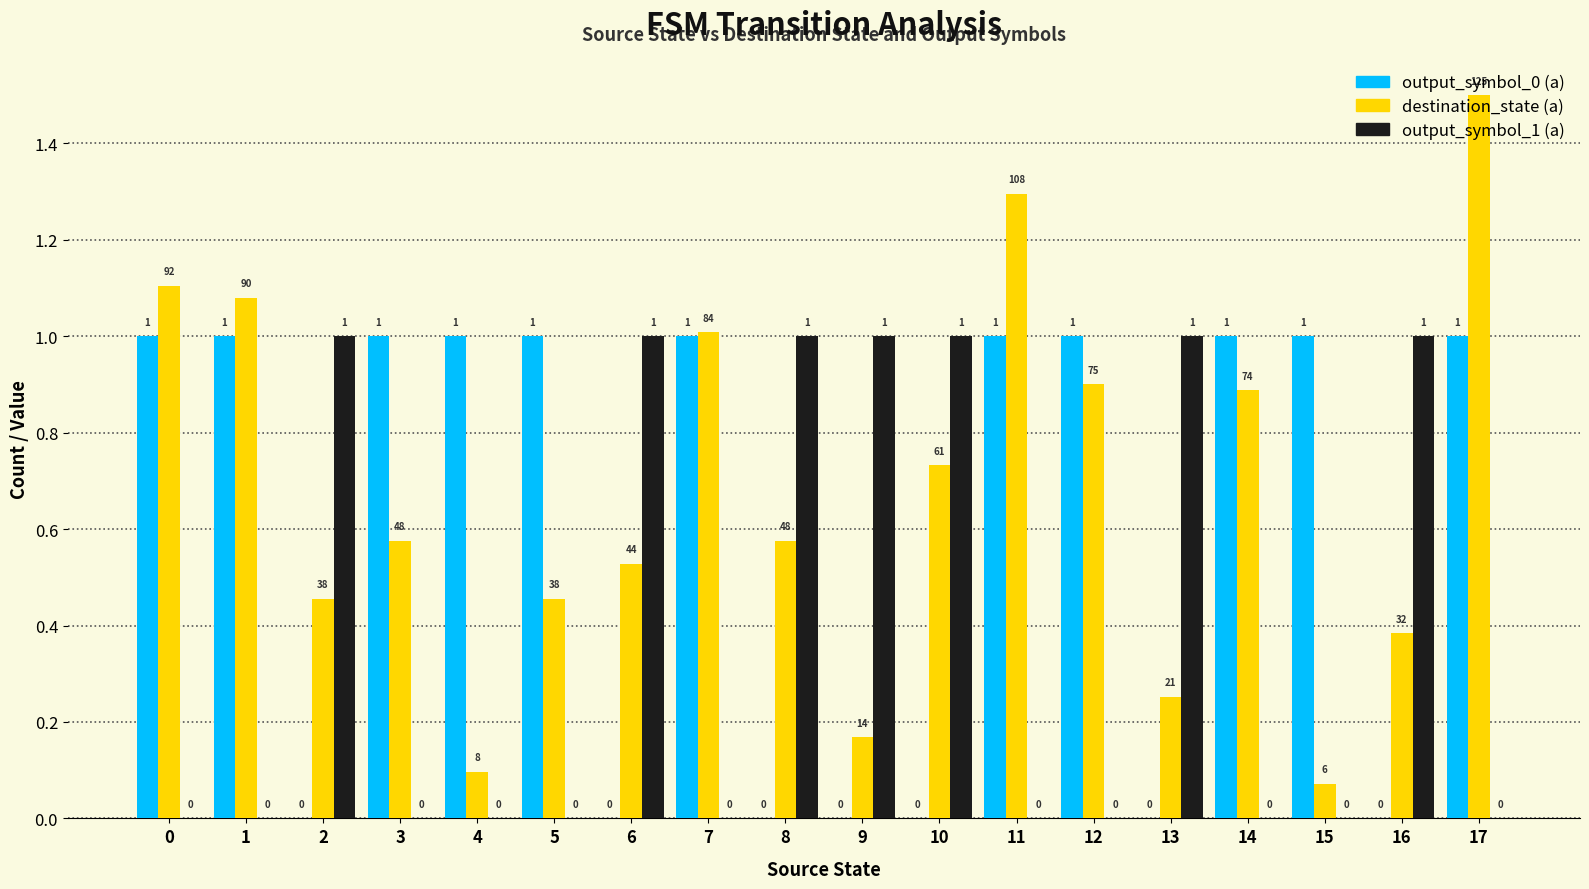

What is the greatest value displayed?

1.5